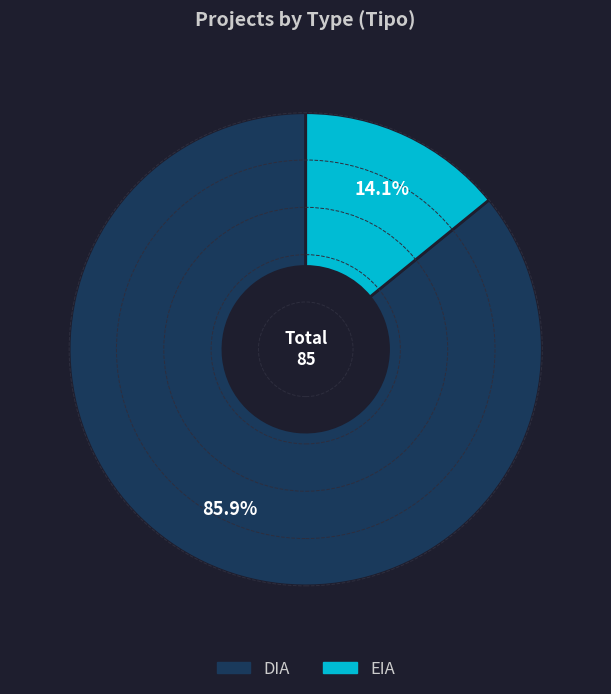

What portion of the pie excludes DIA?

14.1%